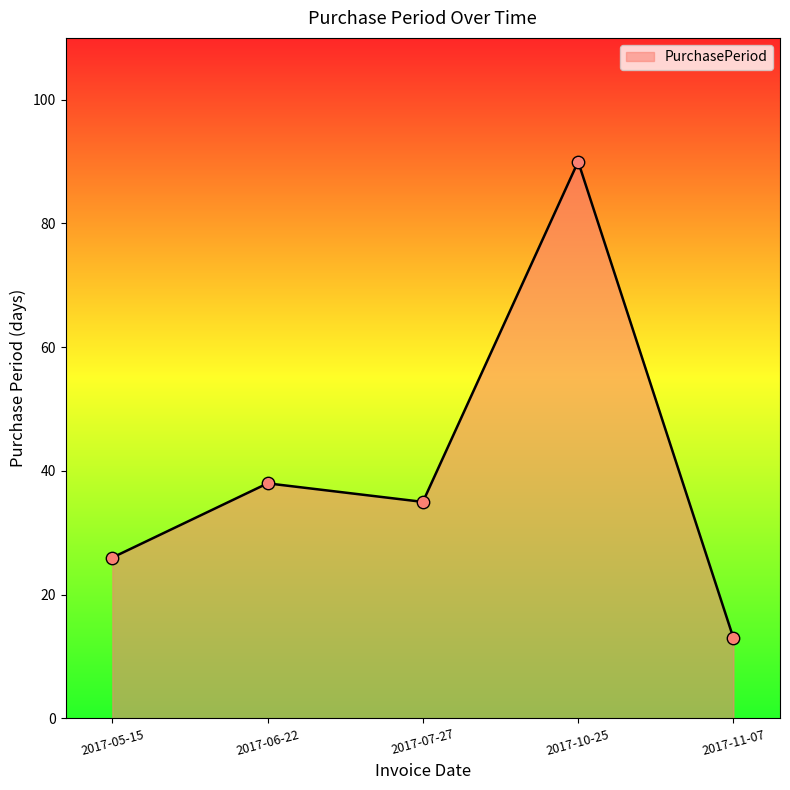

What is the ratio of the value at 2017-10-25 to the value at 2017-05-15?

3.5